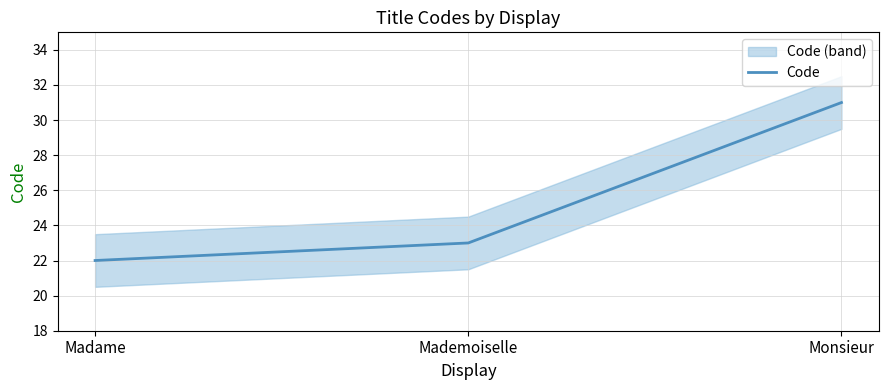

What is the sum of the values at Monsieur and Madame?

53